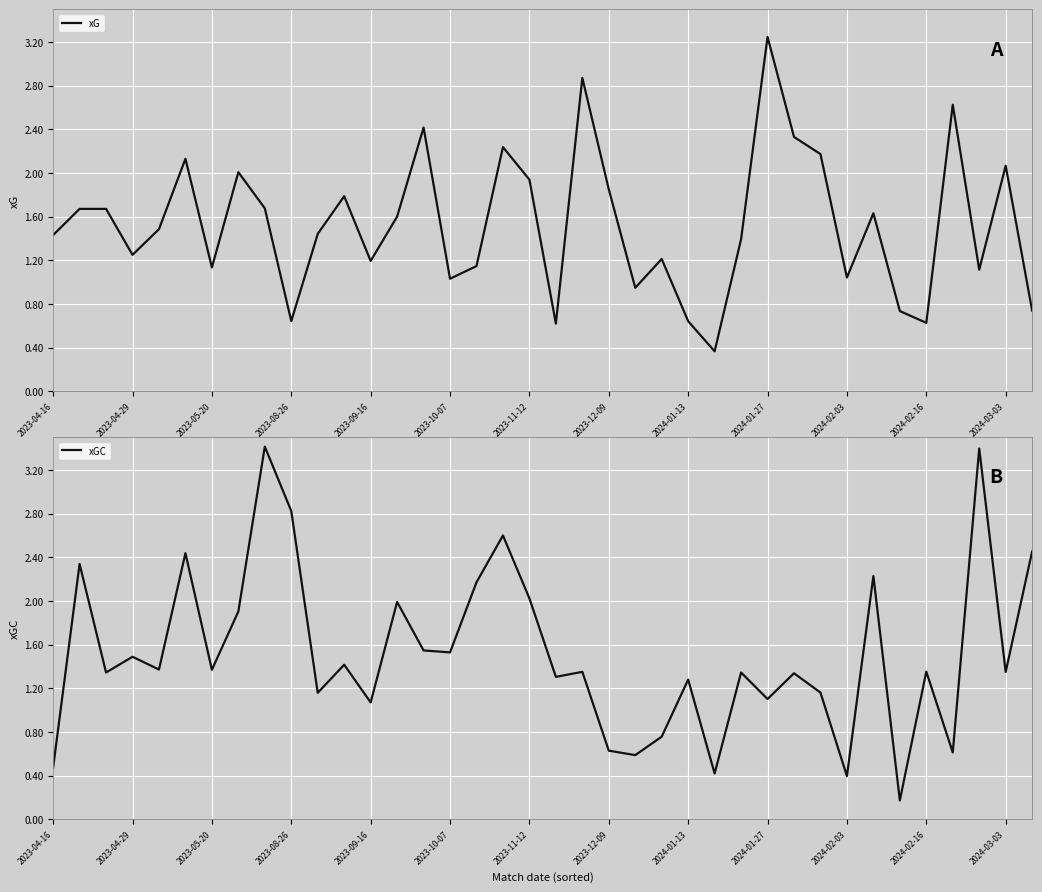

What is the lowest value of the xGC series?

0.2